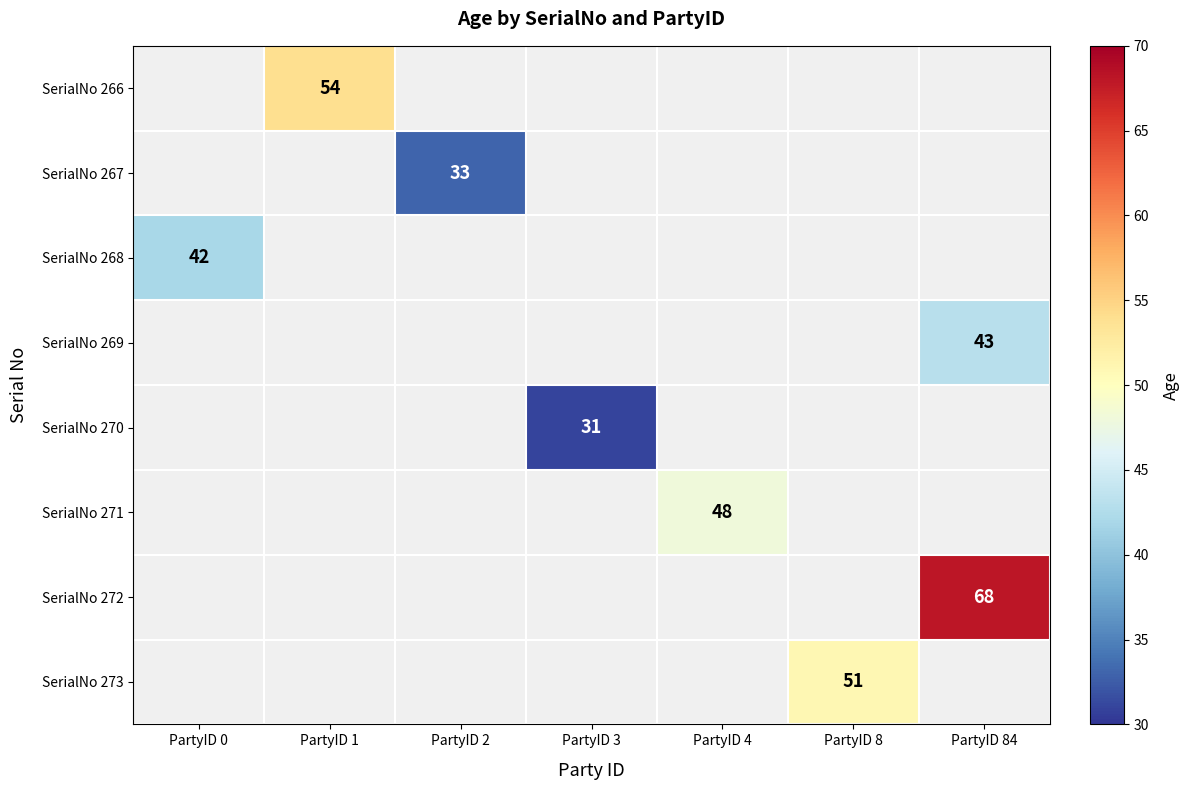

How many distinct data groups are displayed?

8